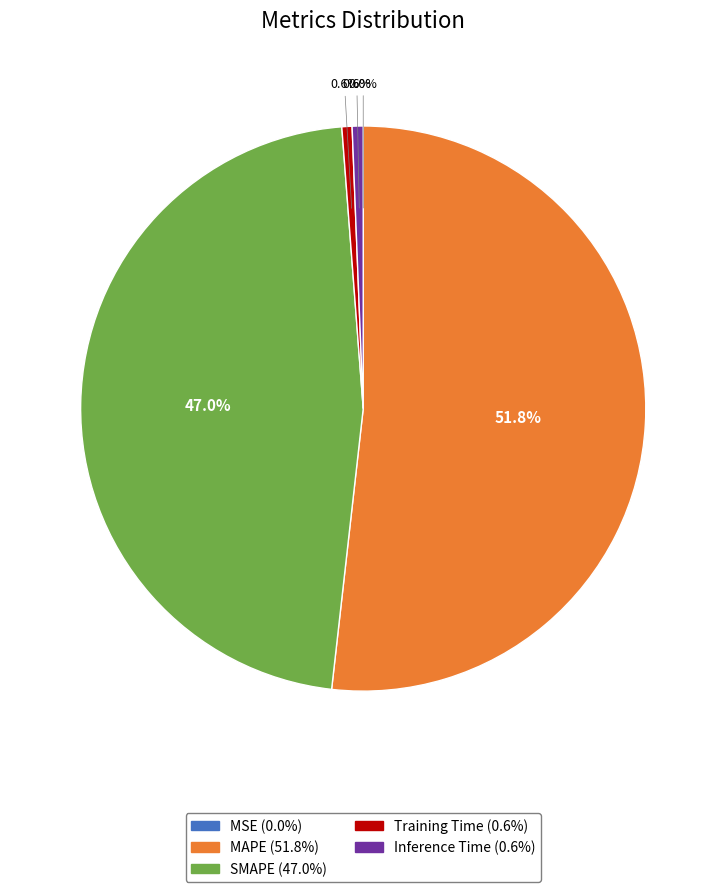

Which slice is the largest?

MAPE